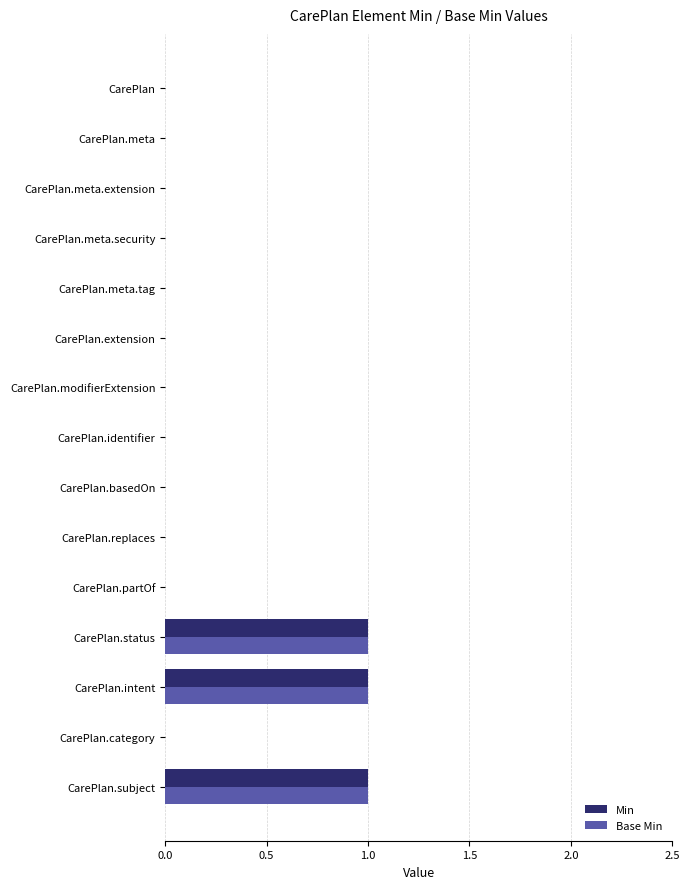

What is the sum of all Min values?

3